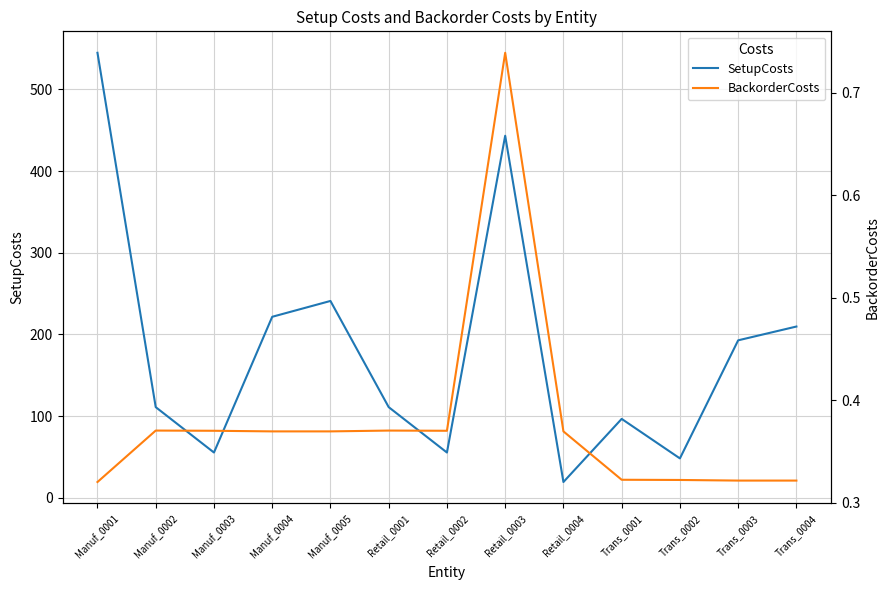

How many lines are shown in the chart?

2